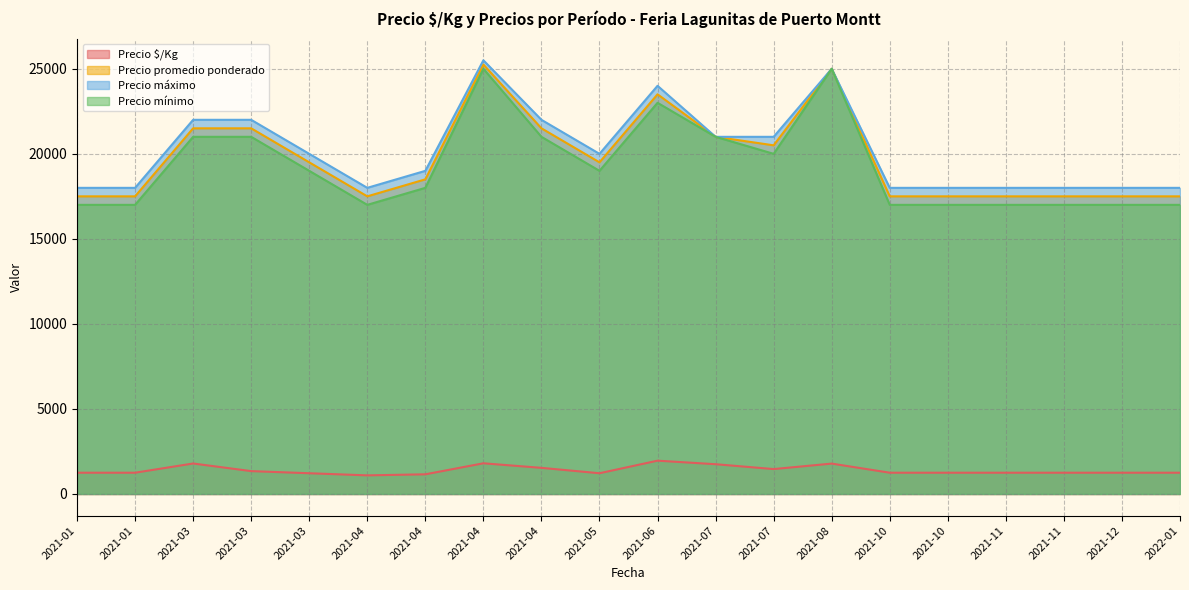

Which series has the largest total across all categories?

Precio máximo